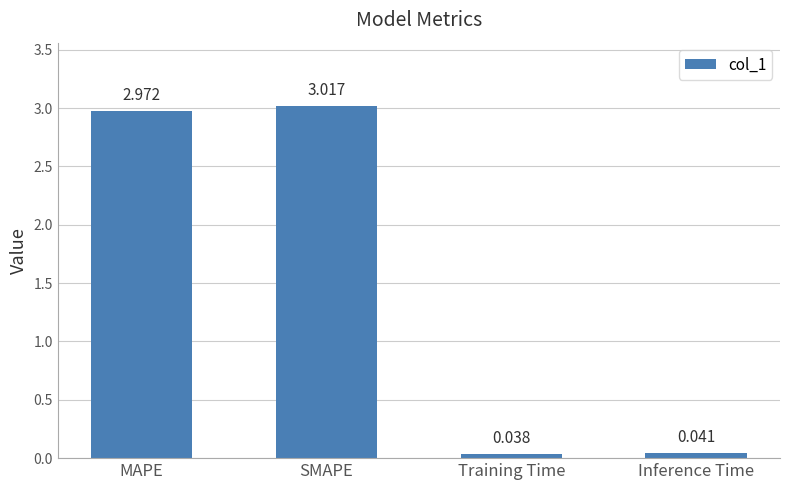

Which category has the highest value across all series?

SMAPE